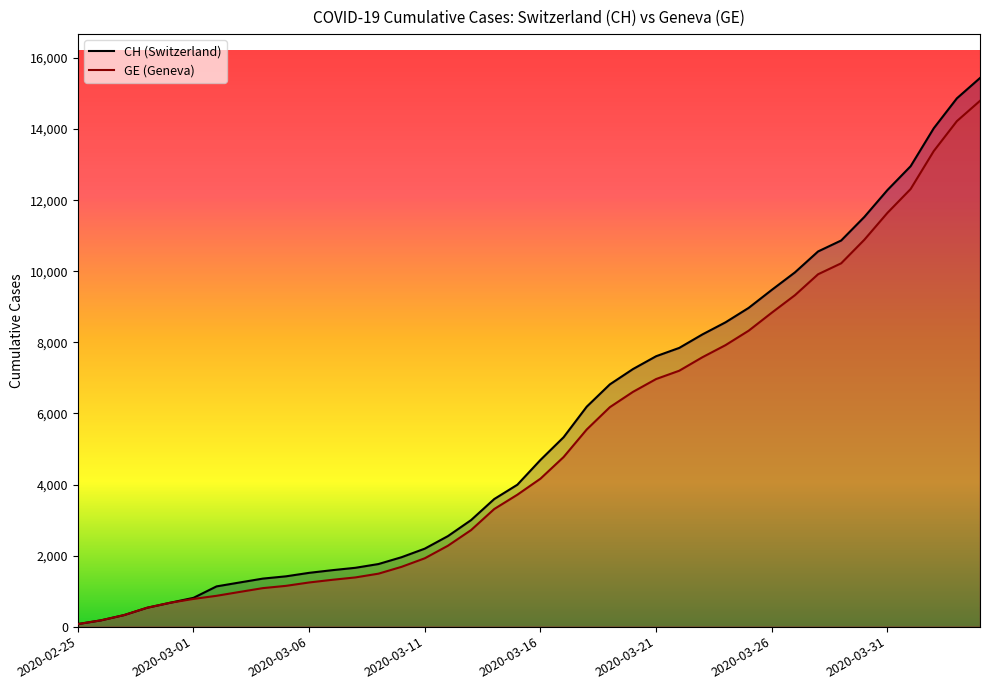

True or false: CH and GE cross at least once.

False